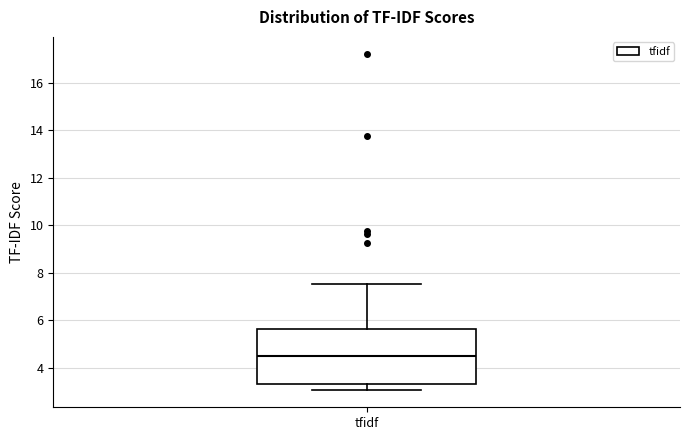

Where does the upper whisker of the box for tfidf end on the y-axis? The values are not printed on the chart, so give them approximately, as read against the axis.

7.6